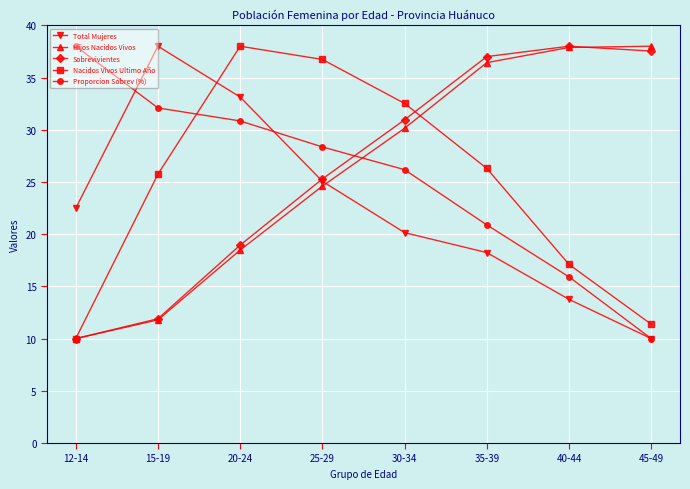

The value of Nacidos Vivos Ultimo Año at 12-14 is 16.1. True or false?

False